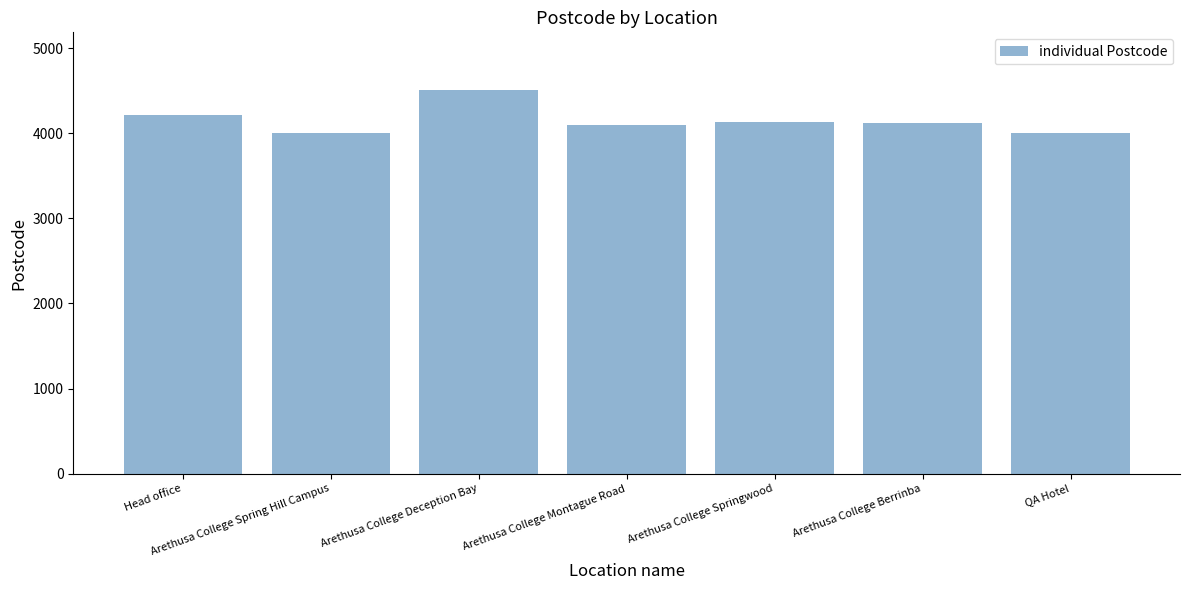

Where does the data first go above 4117?

Head office